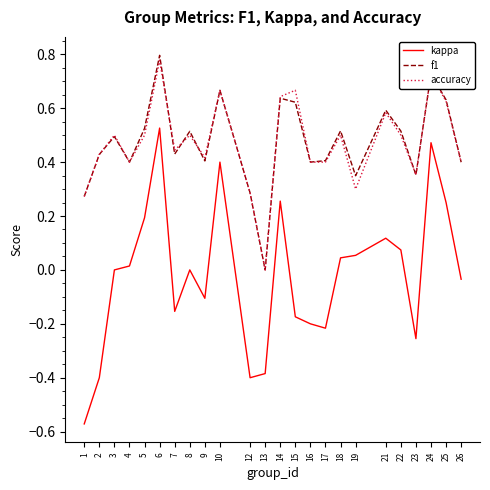

How many interior local peaks does the f1 series have?

8